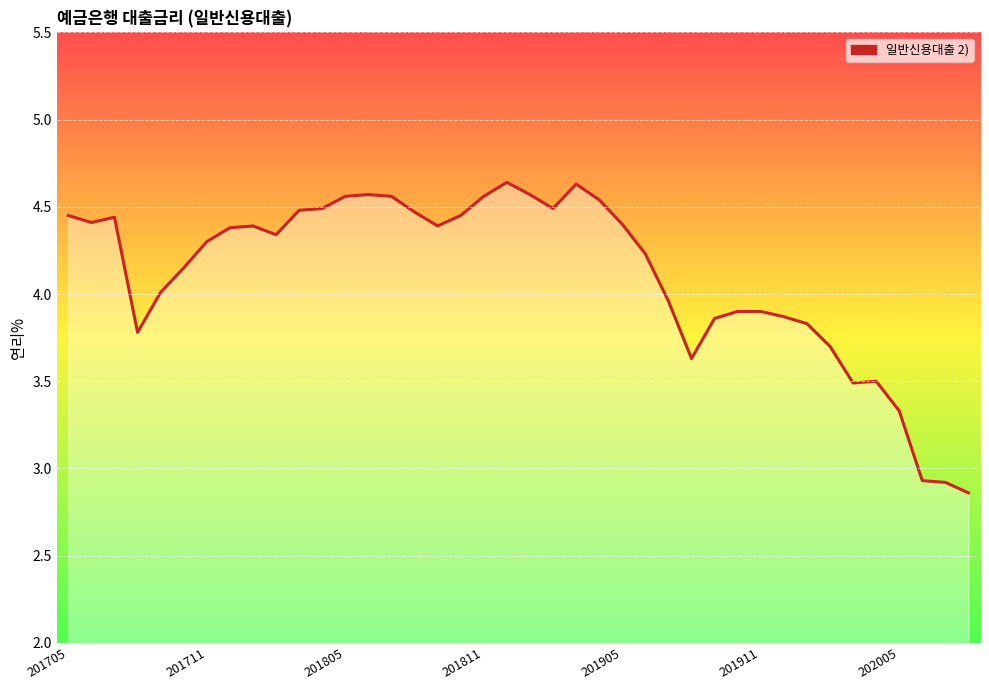

What is the difference between the maximum and minimum values?

1.8